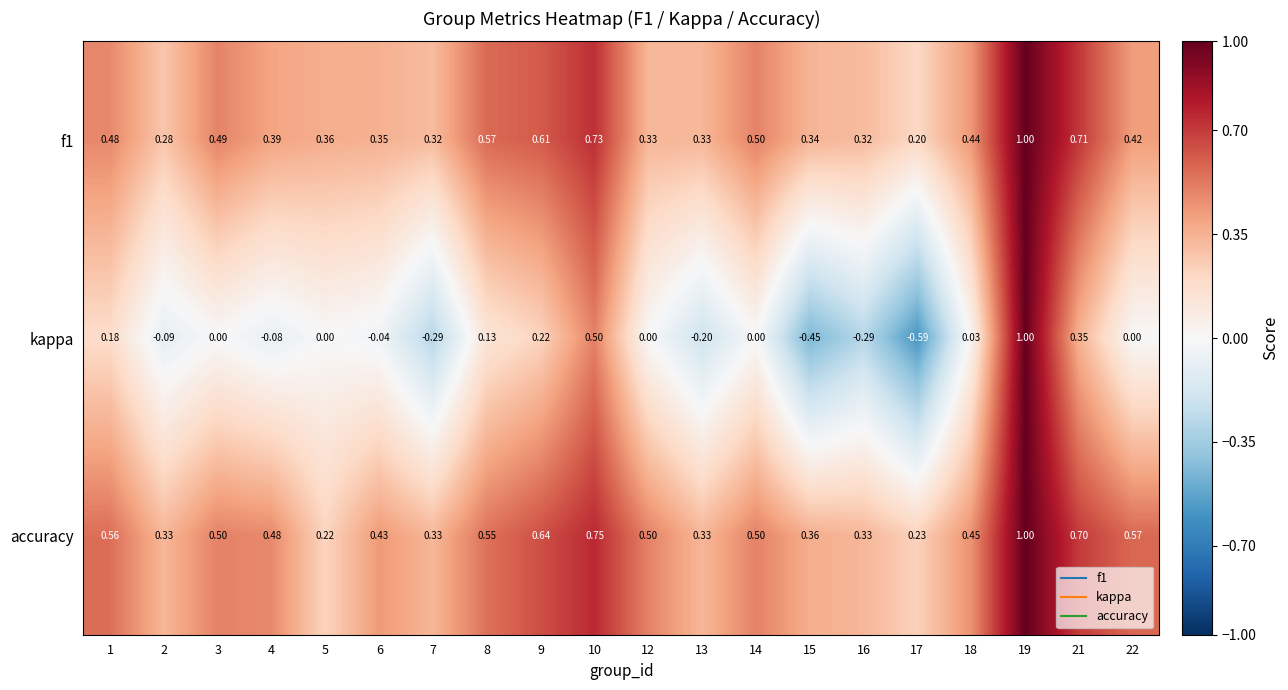

Between 4 and 16, which series saw the biggest shift?

kappa